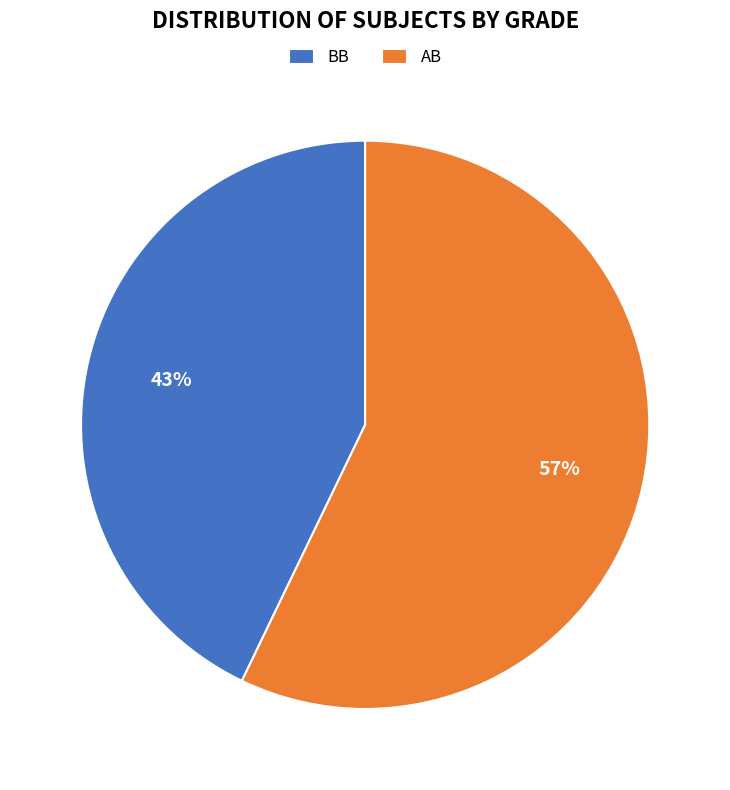

What is the ratio of the value at AB to the value at BB?

1.3